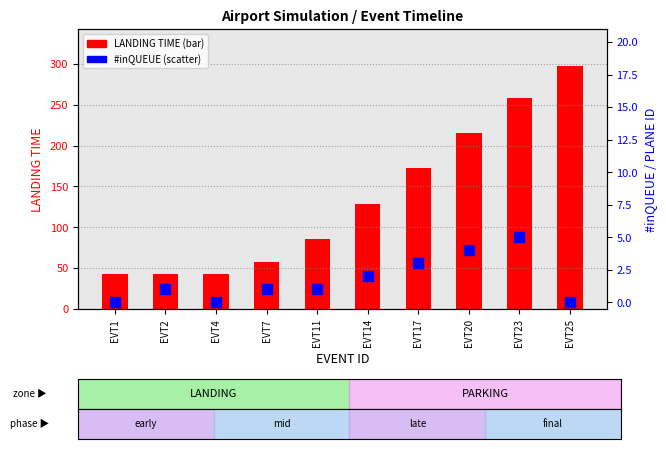

Is the value of LANDING TIME at EVT11 greater than the value of #inQUEUE at EVT2?

Yes